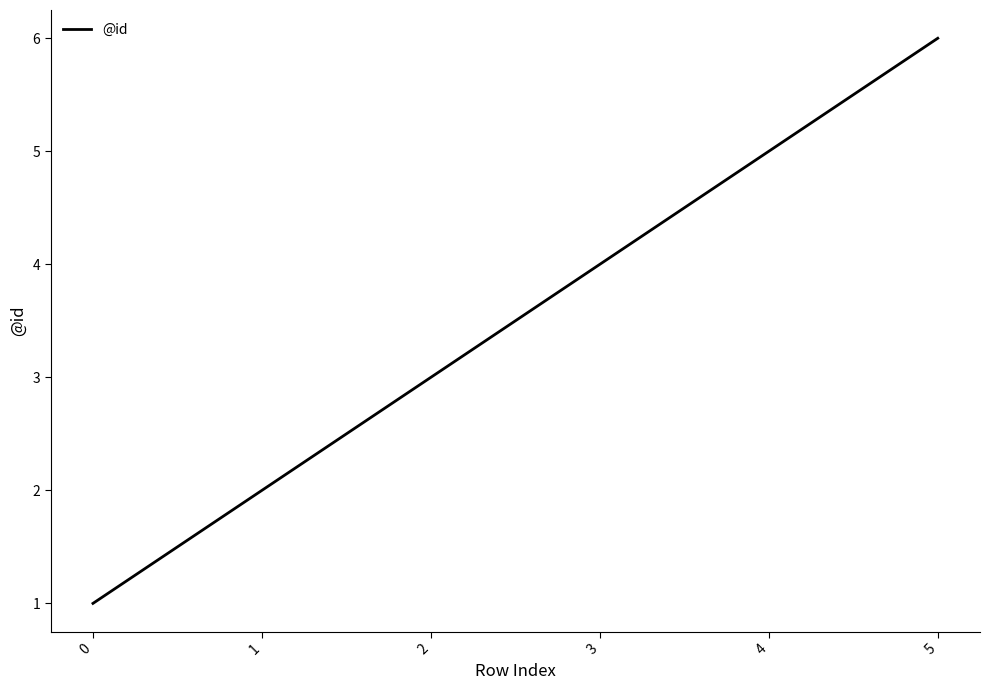

Is it true that the value at 1 is 2?

True